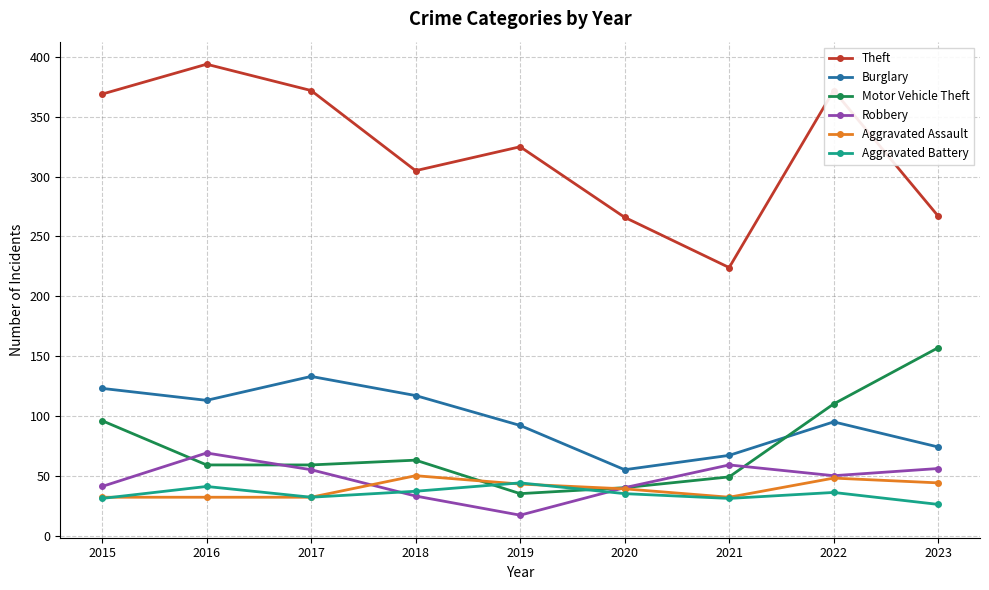

Between 2016 and 2020, which series saw the biggest shift?

Theft